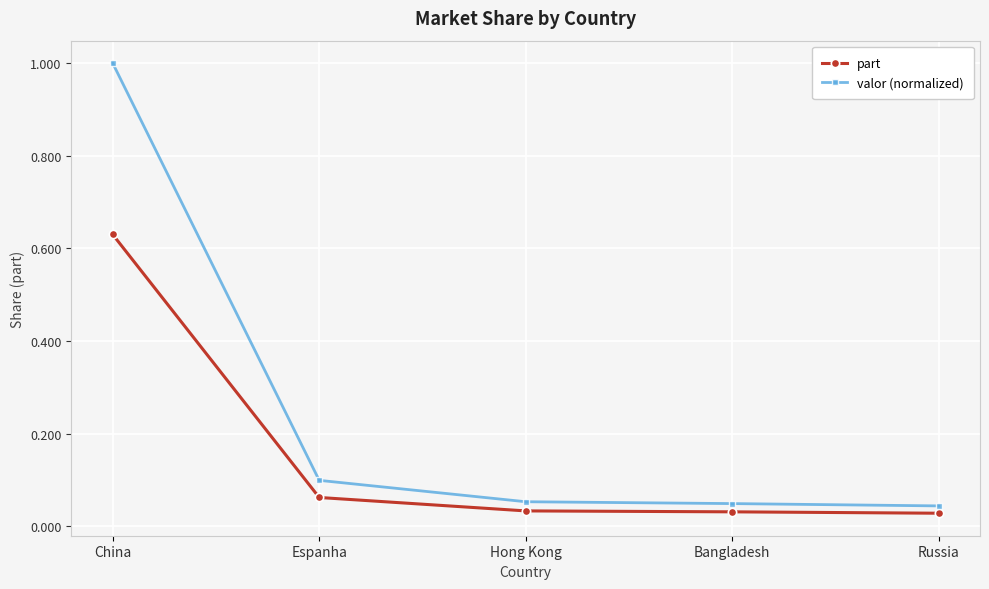

At which category is the sum across all series the highest?

China